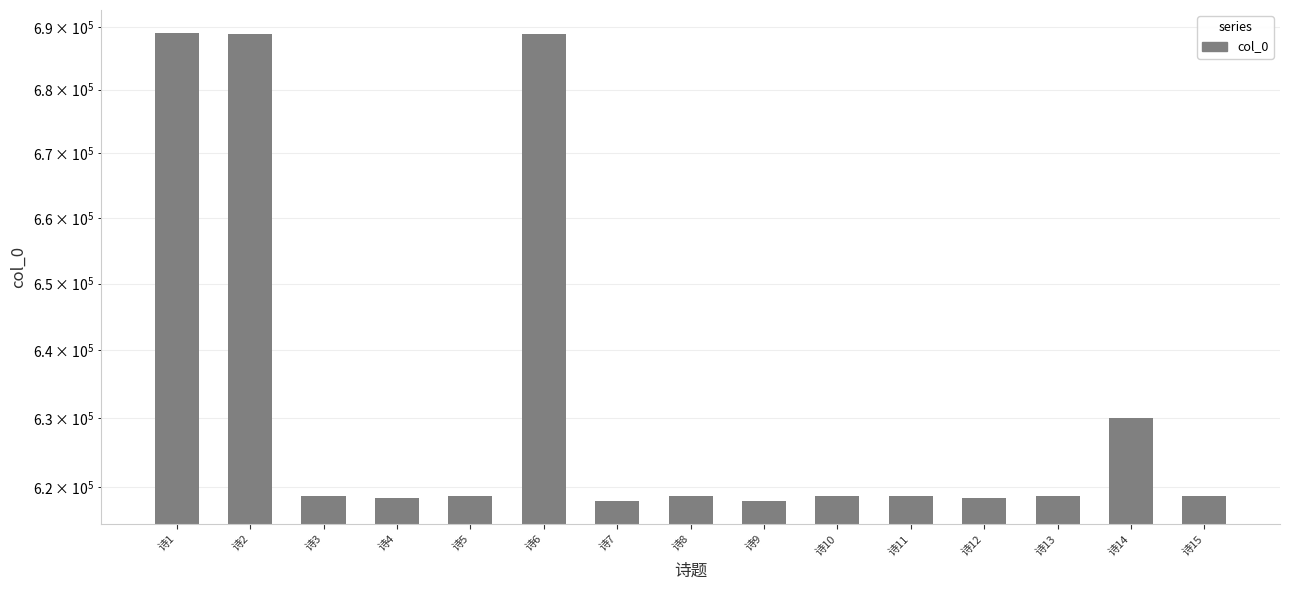

Reading left to right, transcribe all the data shown in this chart.

688976	688888	618647	618325	618644	688940	617999	618643	617998	618646	618645	618326	618648	630021	618642